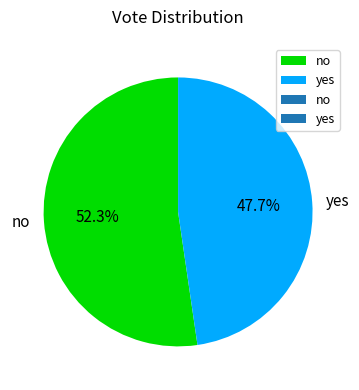

True or false: no accounts for 52% of the total.

True